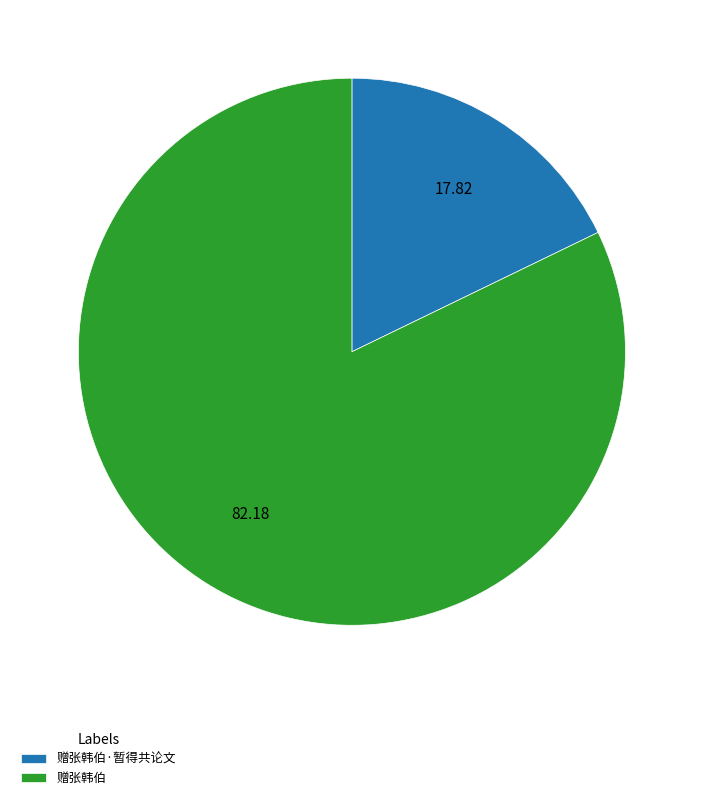

True or false: 赠张韩伯 accounts for 92% of the total.

False